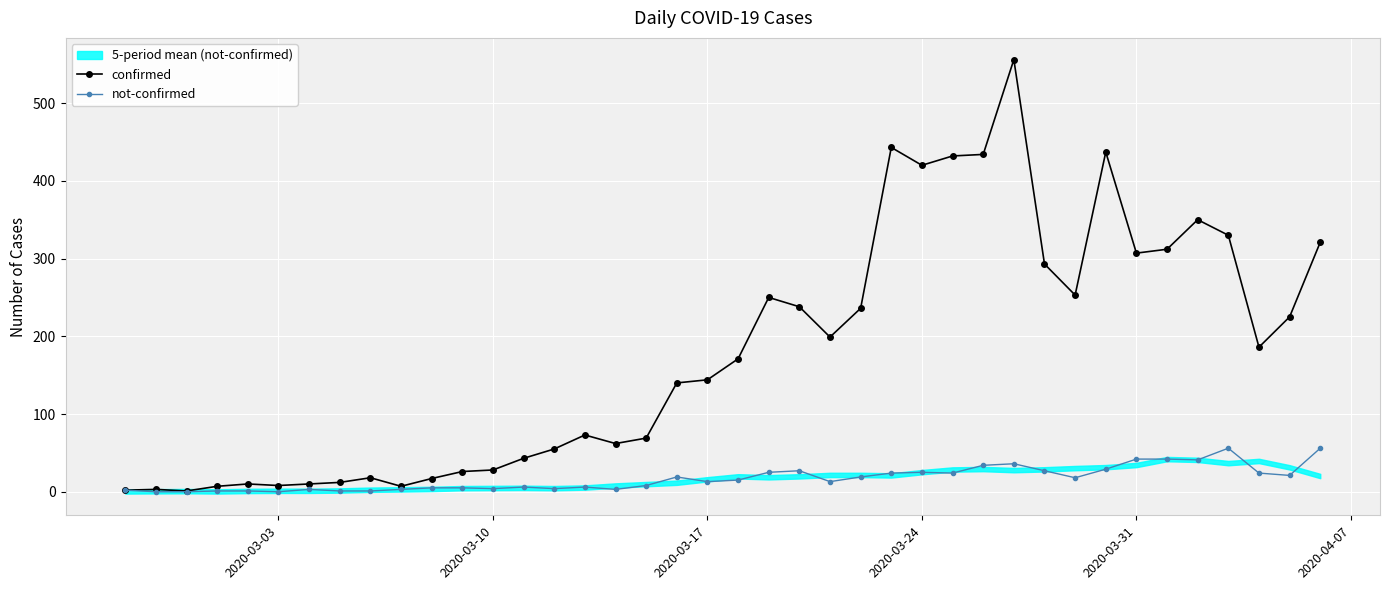

True or false: not-confirmed has more than 1 interior local peaks.

True